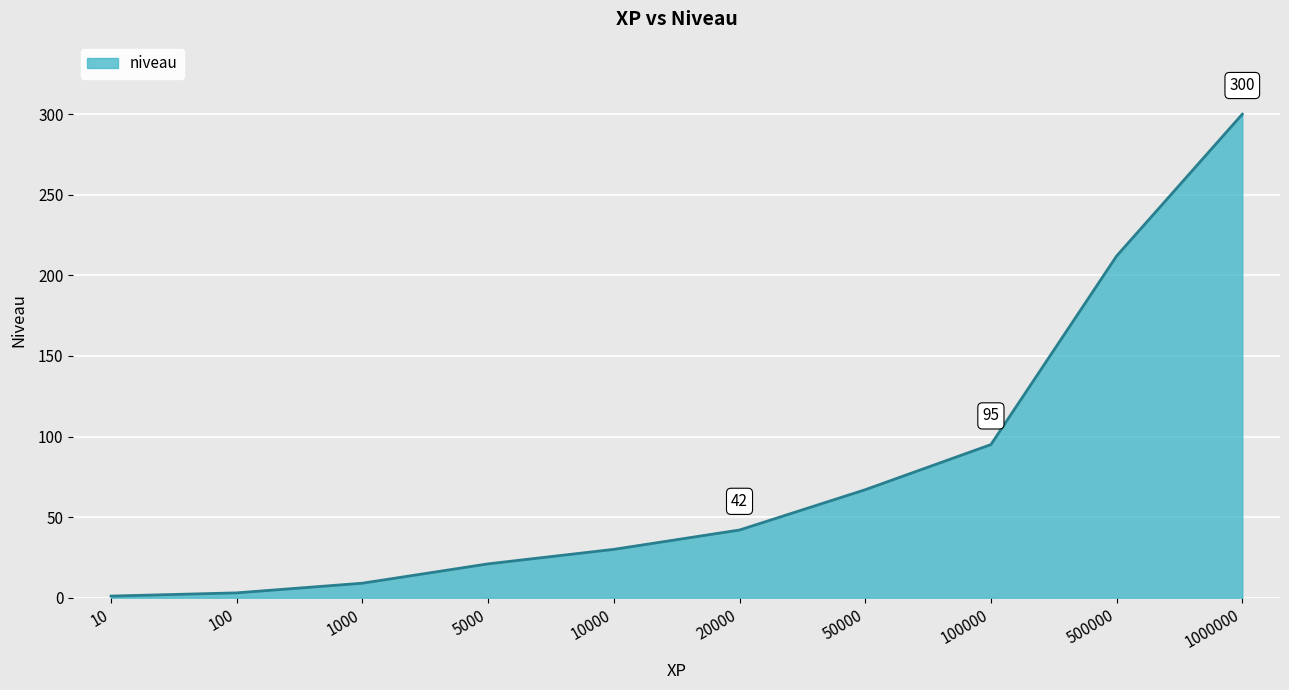

Which label corresponds to the largest value in the chart?

1000000